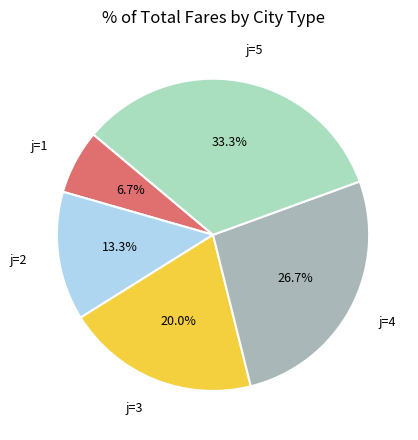

Does any single category account for the majority?

No